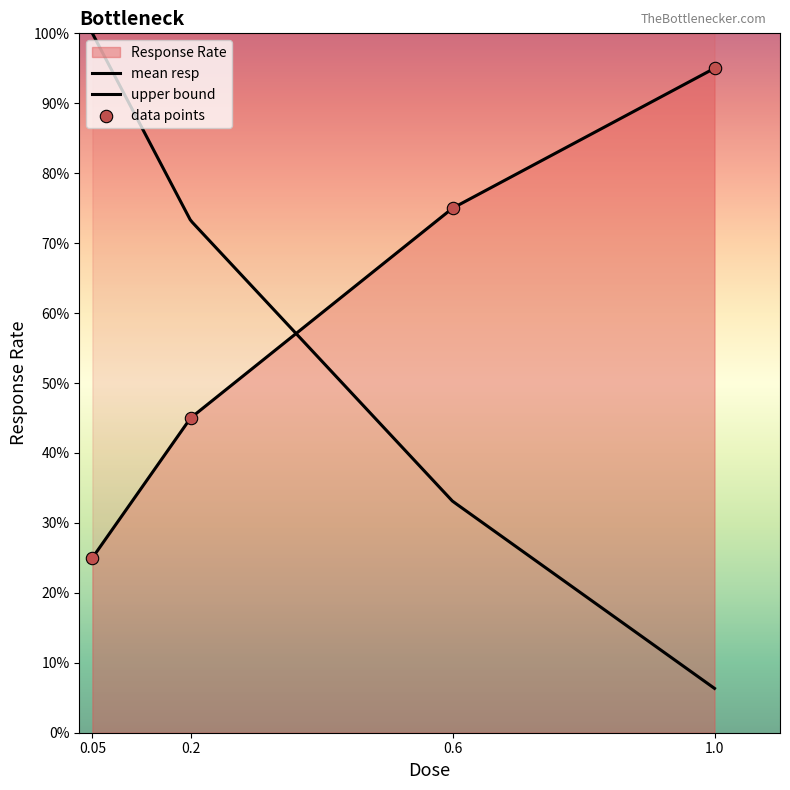

Between 0.2 and 0.6, which is larger?

0.6